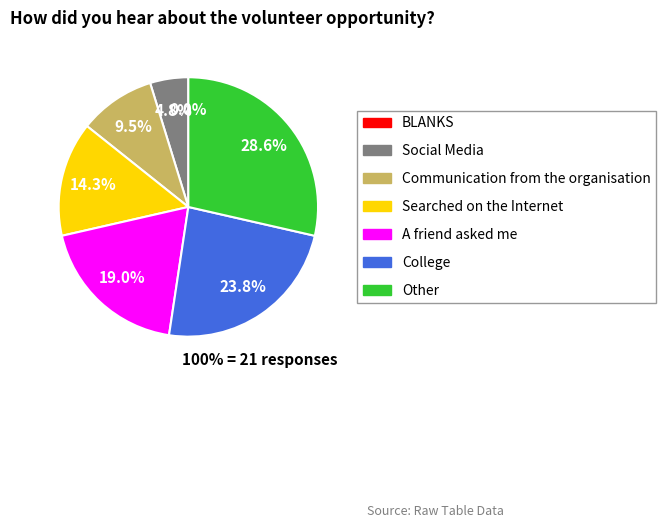

What is the ratio of the value at Other to the value at Communication from the organisation?

3.0